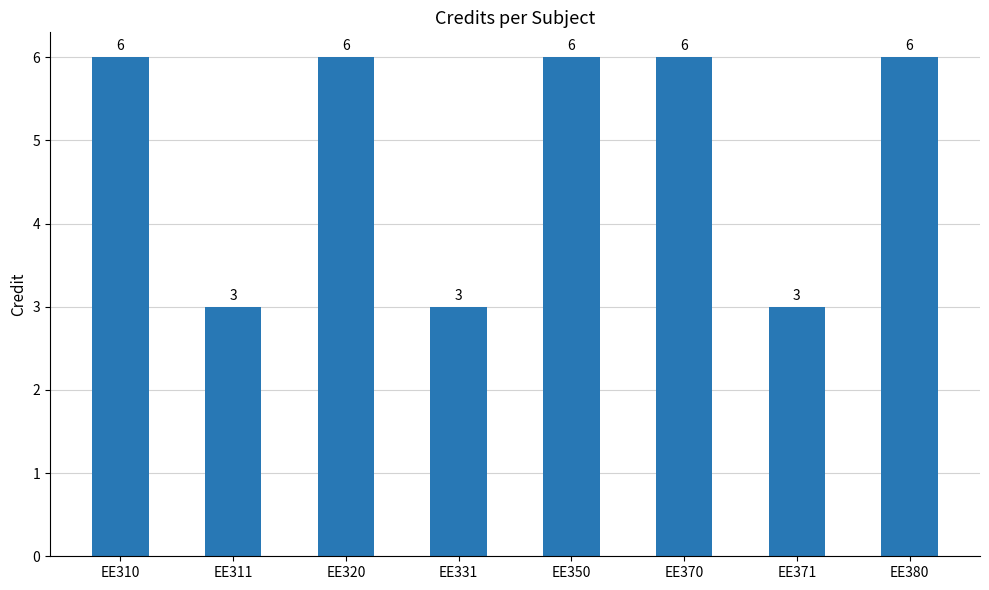

What is the sum of the values at EE311 and EE310?

9